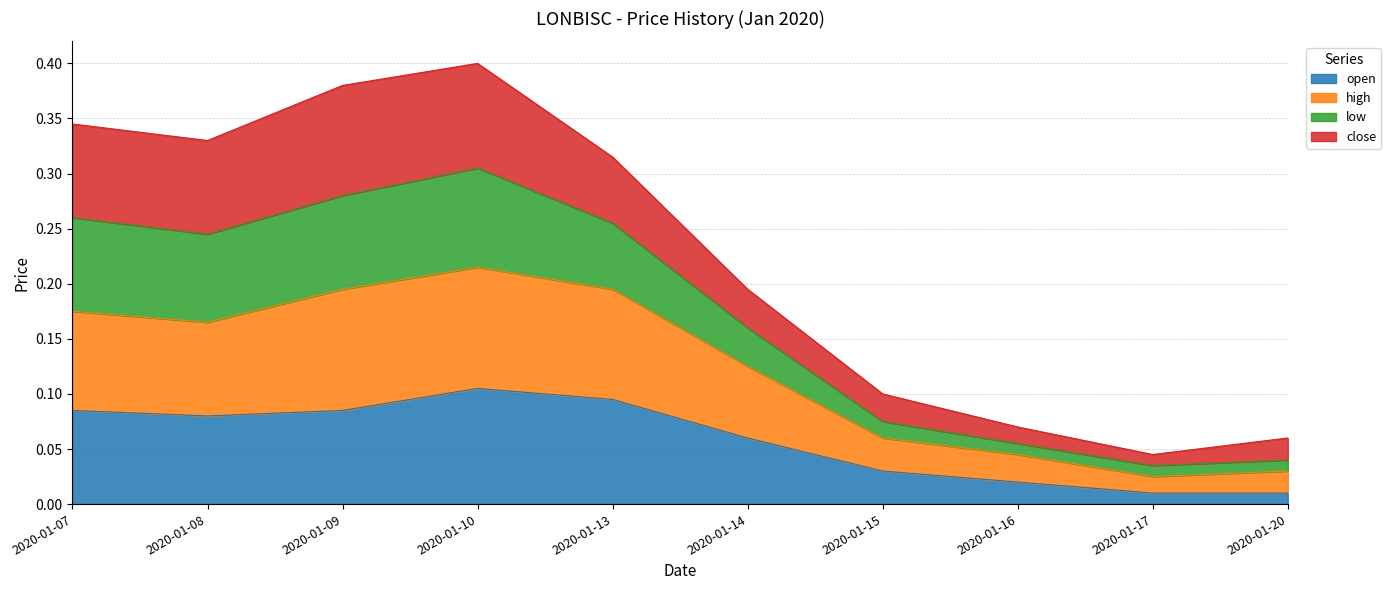

Between 2020-01-20 and 2020-01-09, which is larger?

2020-01-09